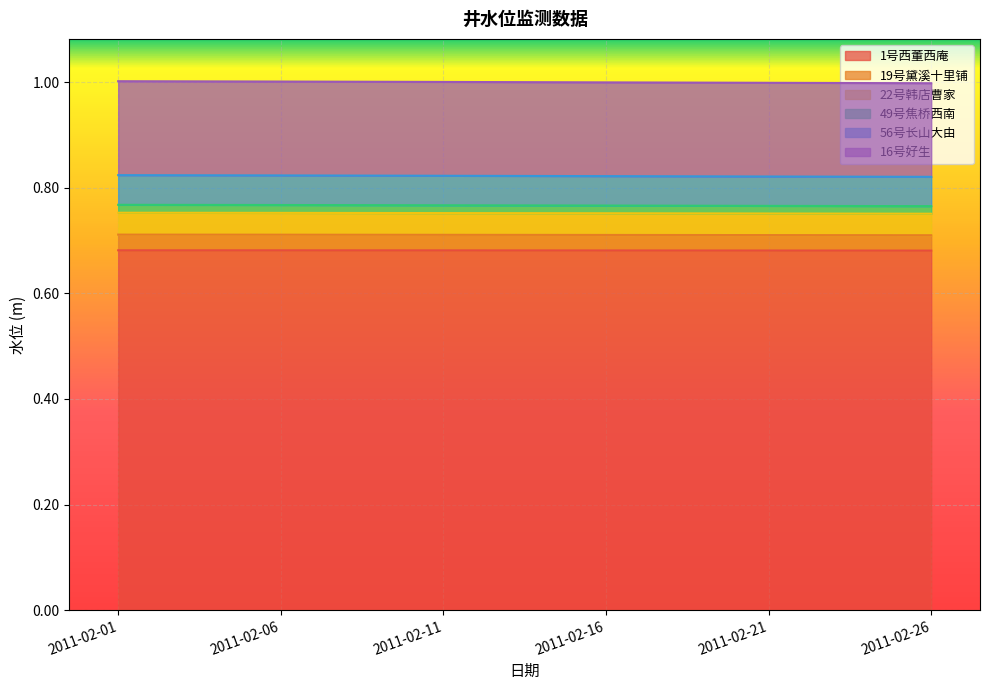

Which label corresponds to the smallest value in the chart?

2011-02-26